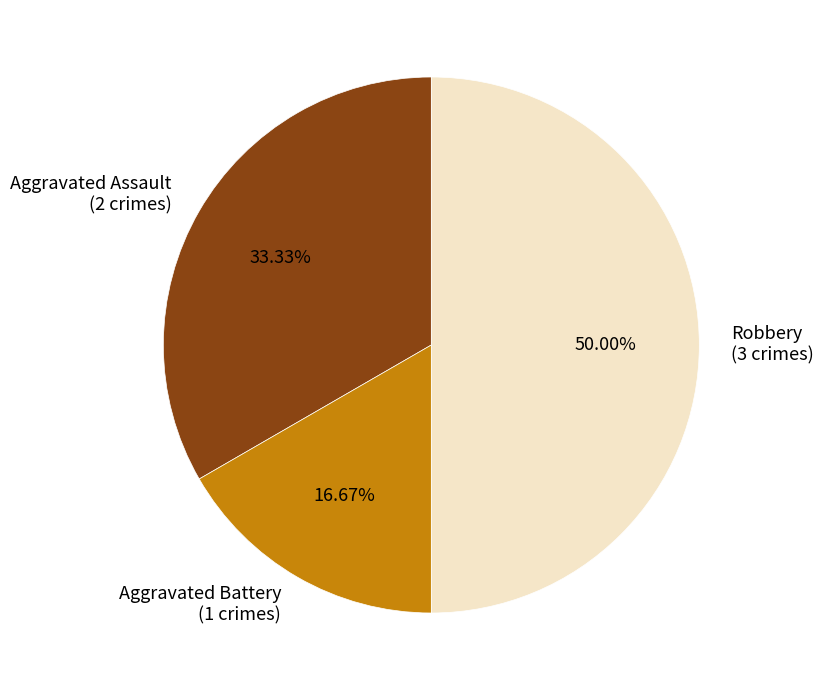

Which has a higher value, Robbery (3 crimes) or Aggravated Battery (1 crimes)?

Robbery (3 crimes)